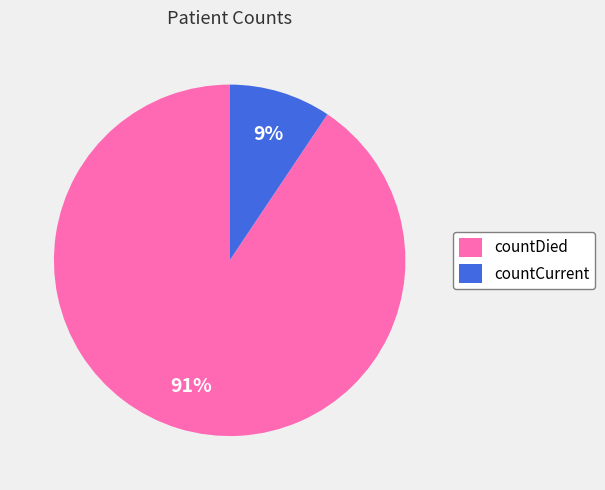

What percentage is the countCurrent slice, to the nearest percent?

9%